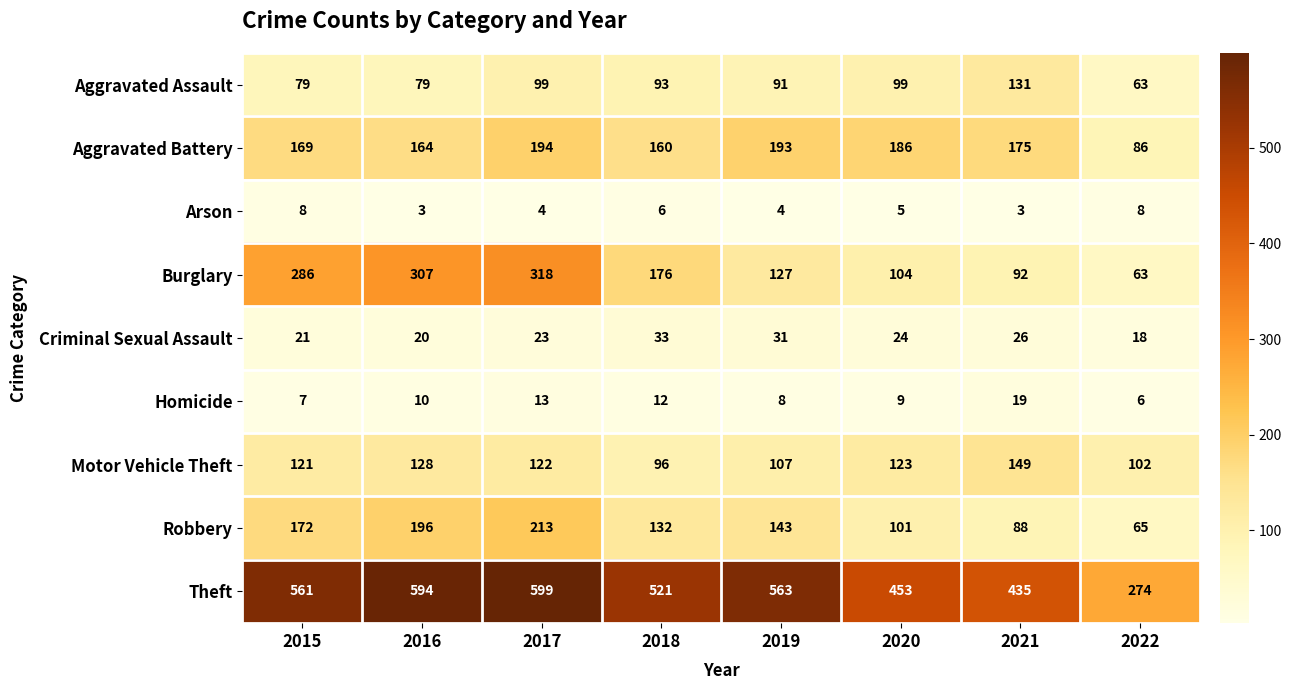

The Aggravated Battery series shows 186 at 2020. True or false?

True